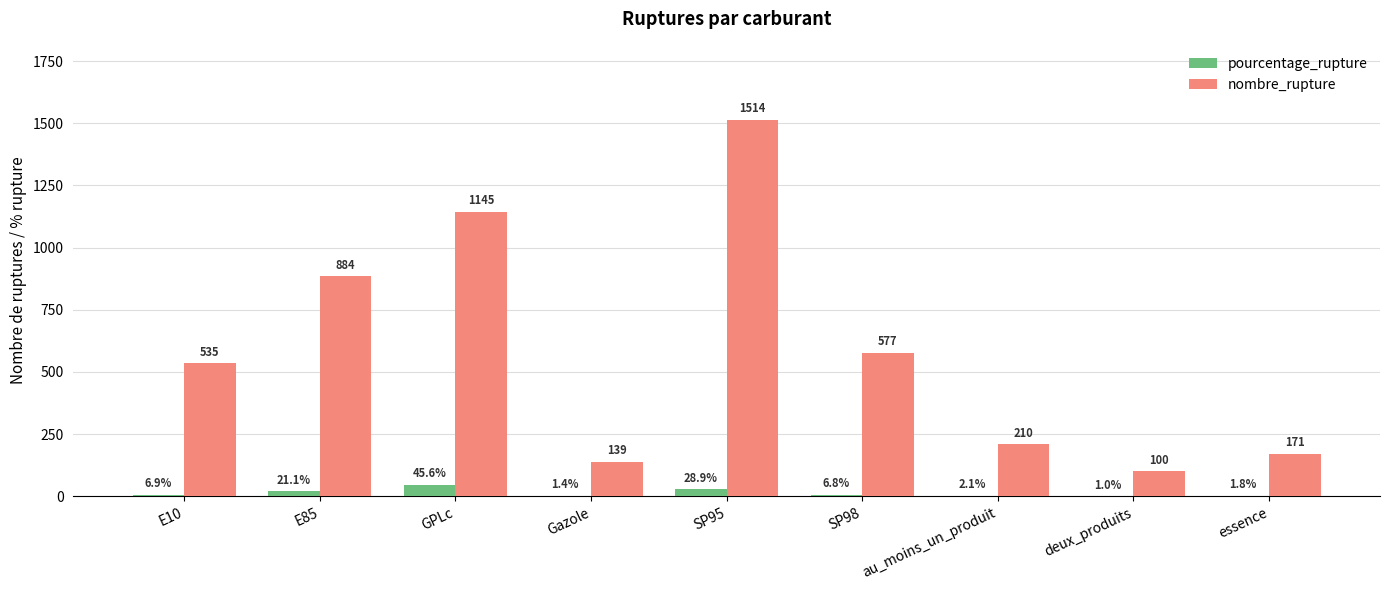

What is the sum of the nombre_rupture values at GPLc and essence?

1316.0